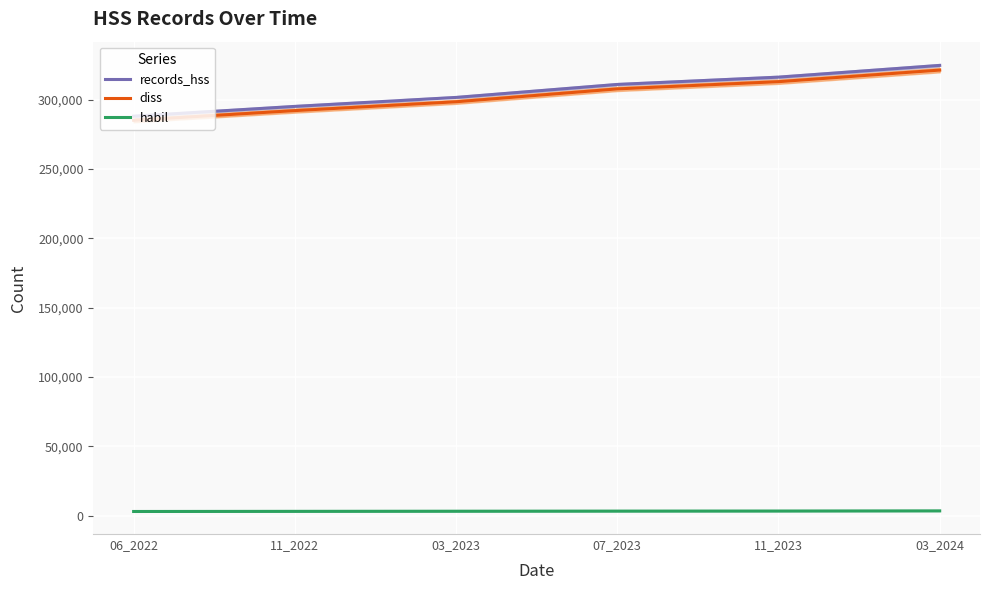

What is the approximate value of habil at 11_2022, to the nearest 50?

3000